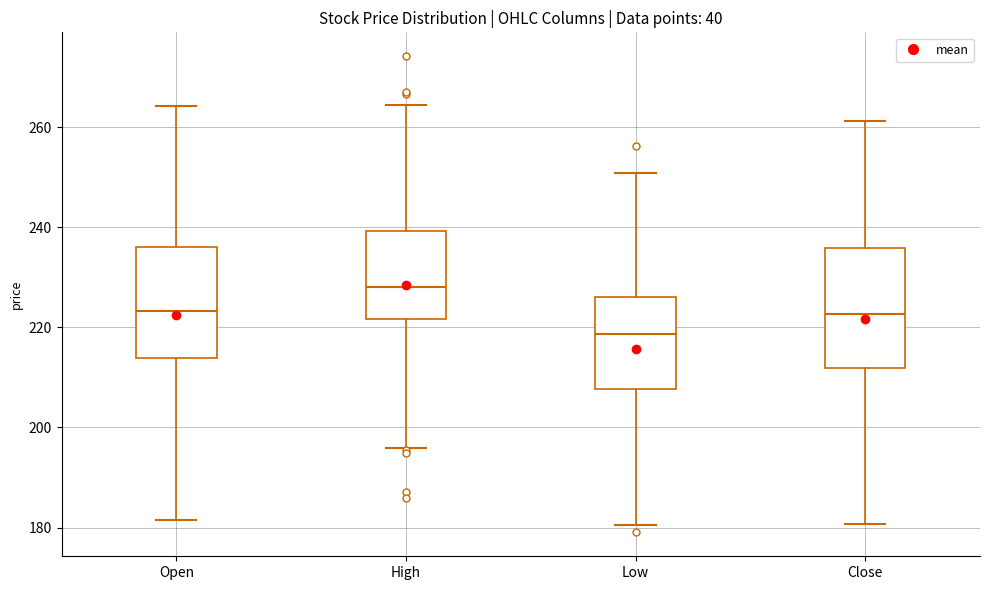

Reading left to right, transcribe this box plot: for each box, give where its median line is, the range the box spans, and where its two whiskers end, as read against the y-axis. The values are not printed on the chart, so give them approximately, as read against the axis.

Open: median 224, box 214 to 236, whiskers 182 to 264
High: median 228, box 222 to 240, whiskers 196 to 264
Low: median 218, box 208 to 226, whiskers 180 to 250
Close: median 222, box 212 to 236, whiskers 180 to 262